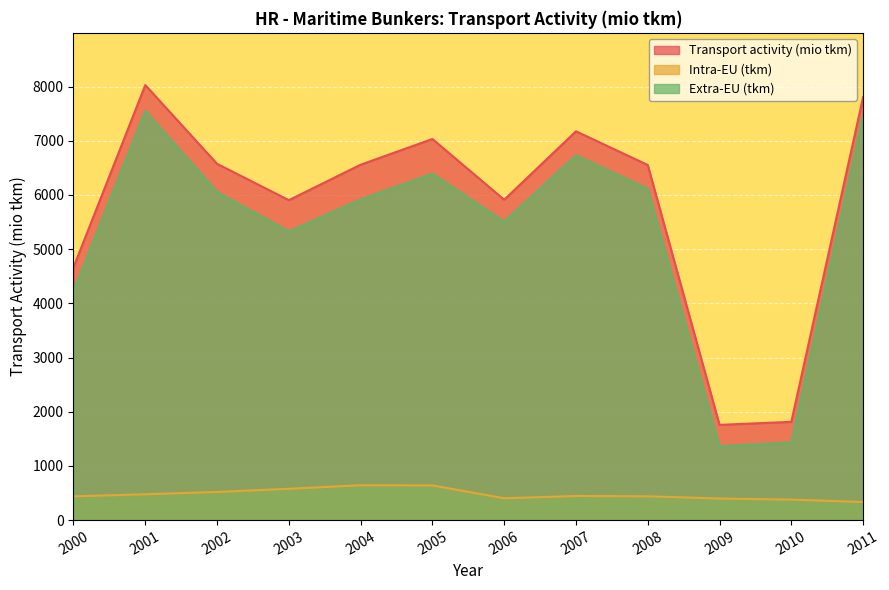

What is the difference between the Intra-EU (tkm) values at 2009 and 2007?

46.2